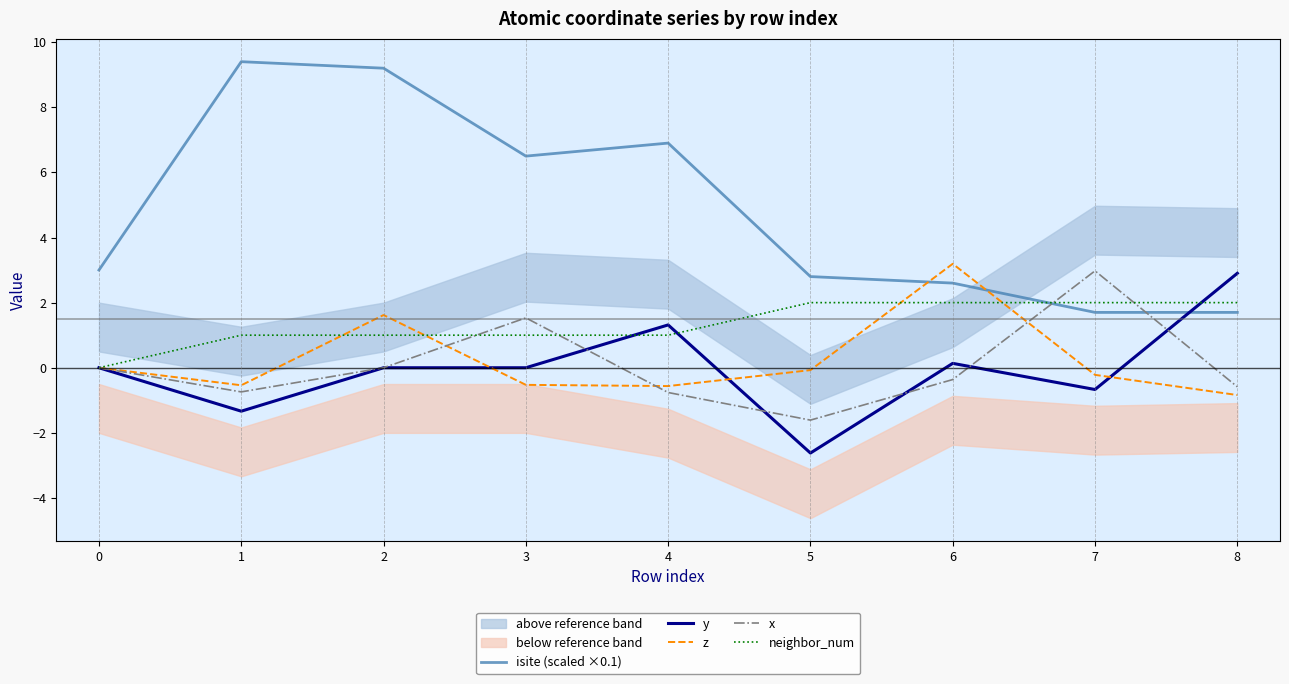

What is the difference between the maximum and minimum values in the isite (scaled ×0.1) series?

7.7